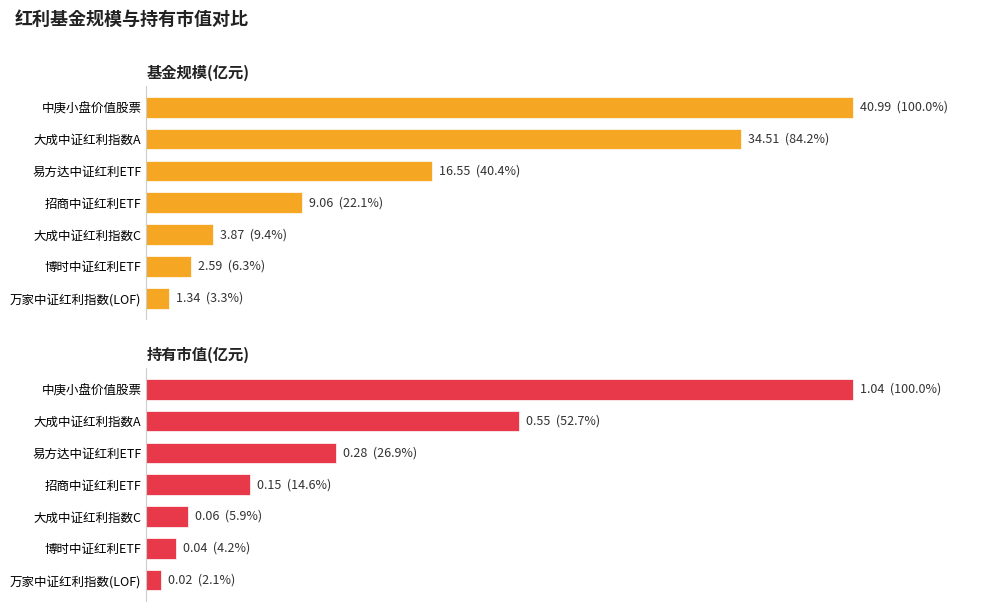

Reading left to right, transcribe all the data shown in this chart.

基金规模(亿元): 41.0	34.5	16.6	9.1	3.9	2.6	1.3
持有市值(亿元): 1.0	0.5	0.3	0.2	0.1	0.0	0.0